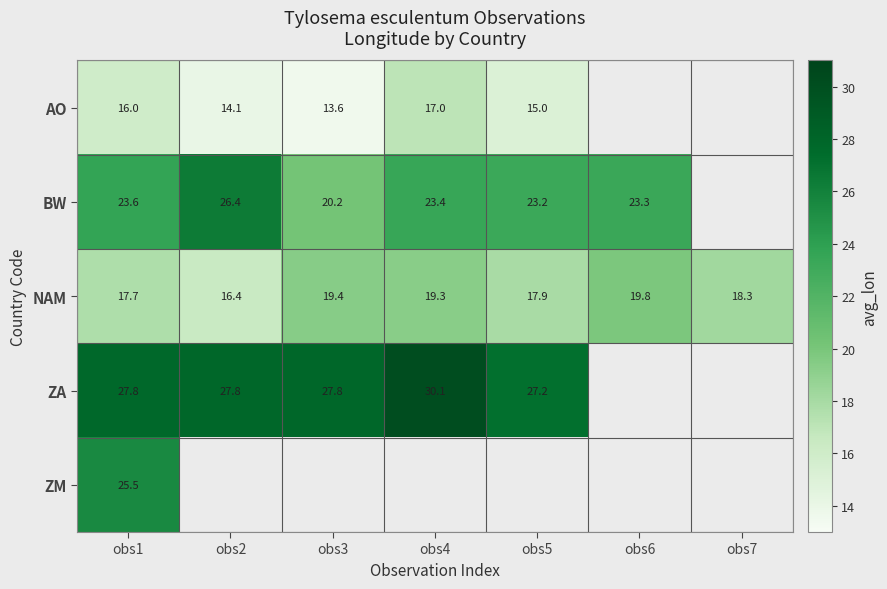

Is the value of BW at obs5 greater than the value of AO at obs3?

Yes